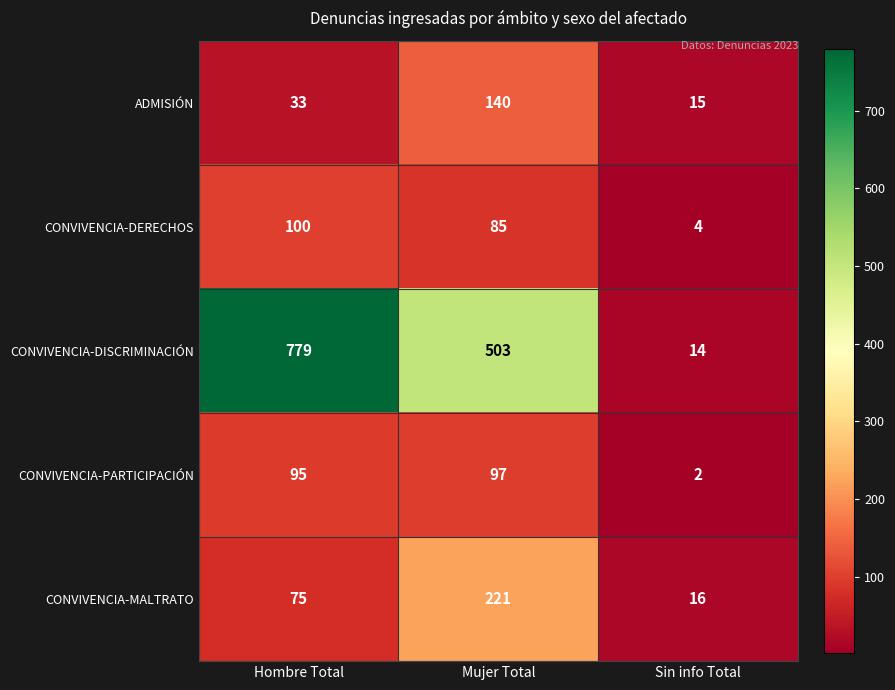

What is the approximate value of CONVIVENCIA-DISCRIMINACIÓN at Mujer Total, to the nearest 10?

500